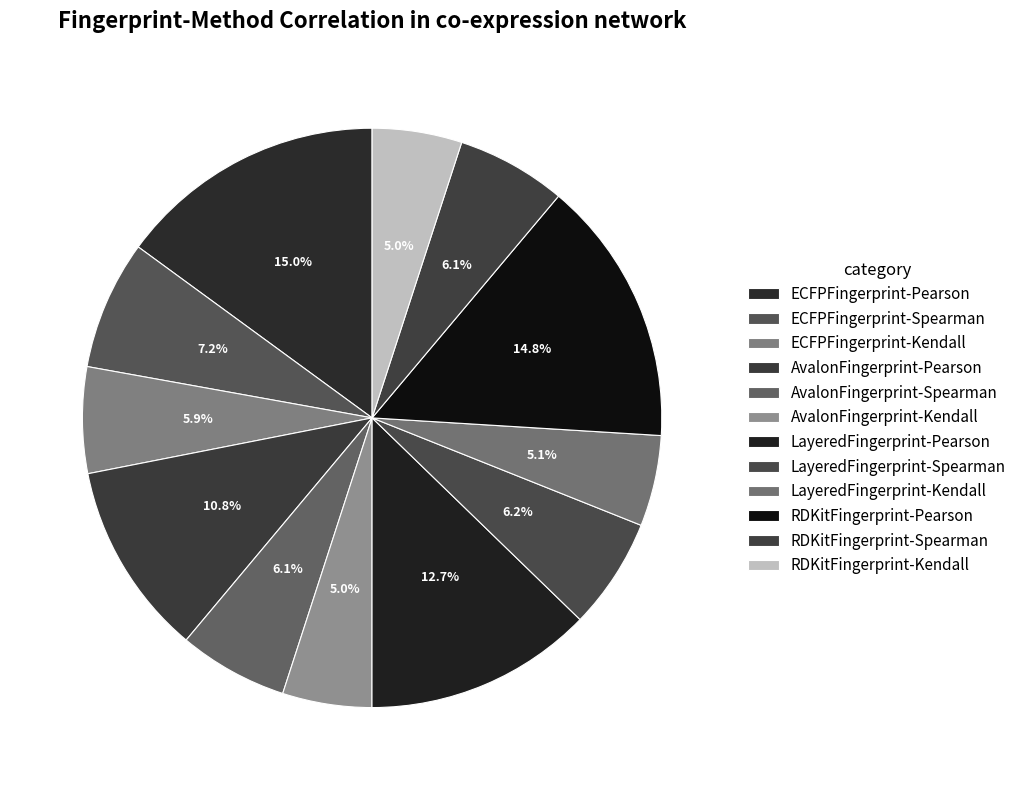

To the nearest percent, what is the combined percentage of AvalonFingerprint-Kendall and LayeredFingerprint-Pearson?

18%